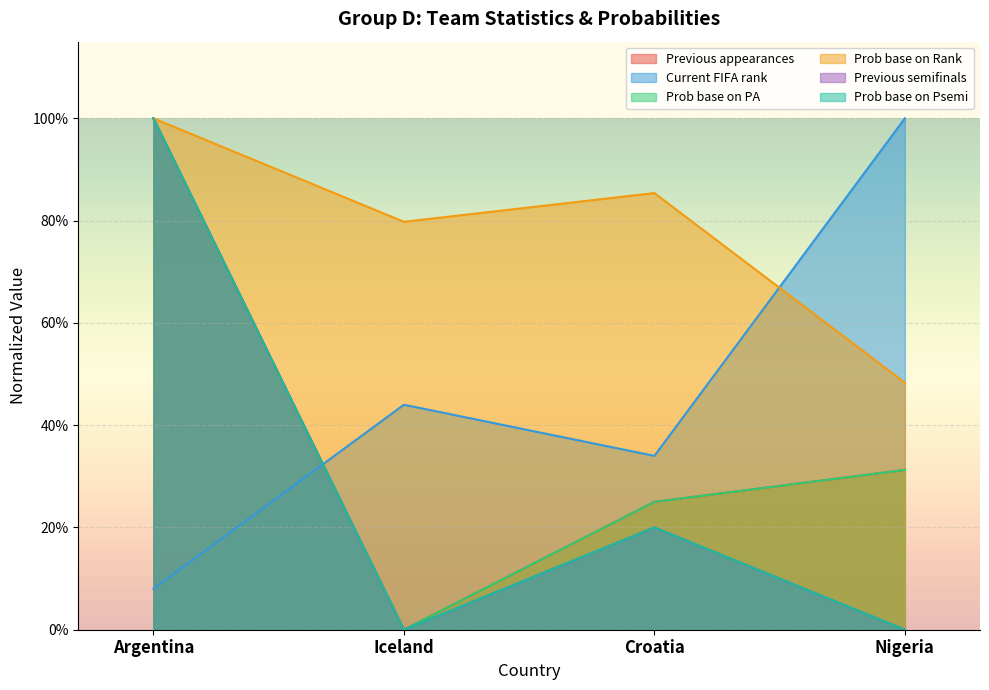

Reading left to right, what are all the values shown in this chart?

Previous appearances: Argentina=1.0	Iceland=0.0	Croatia=0.2	Nigeria=0.3
Current FIFA rank: Argentina=0.1	Iceland=0.4	Croatia=0.3	Nigeria=1.0
Prob base on PA: Argentina=1.0	Iceland=0.0	Croatia=0.2	Nigeria=0.3
Prob base on Rank: Argentina=1.0	Iceland=0.8	Croatia=0.9	Nigeria=0.5
Previous semifinals: Argentina=1.0	Iceland=0.0	Croatia=0.2	Nigeria=0.0
Prob base on Psemi: Argentina=1.0	Iceland=0.0	Croatia=0.2	Nigeria=0.0